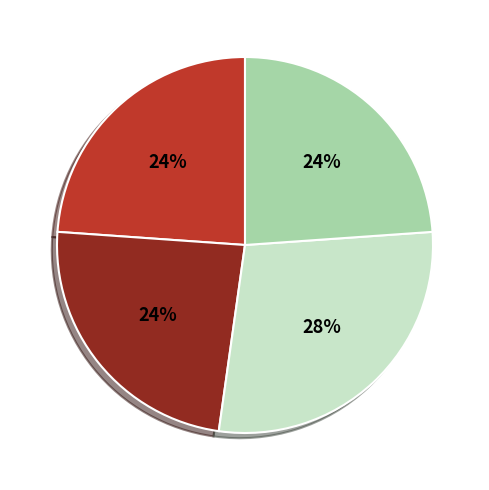

To the nearest percent, what is the average slice percentage?

25%